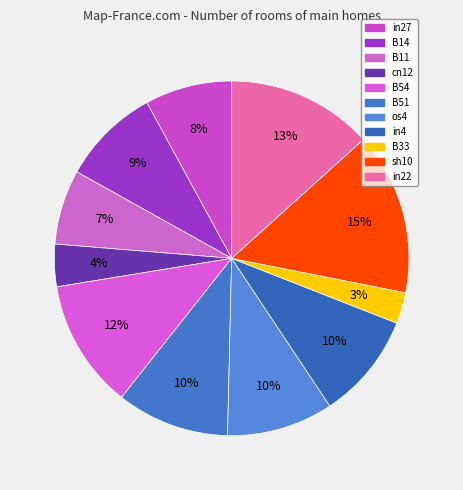

What is the largest slice in the pie chart?

sh10